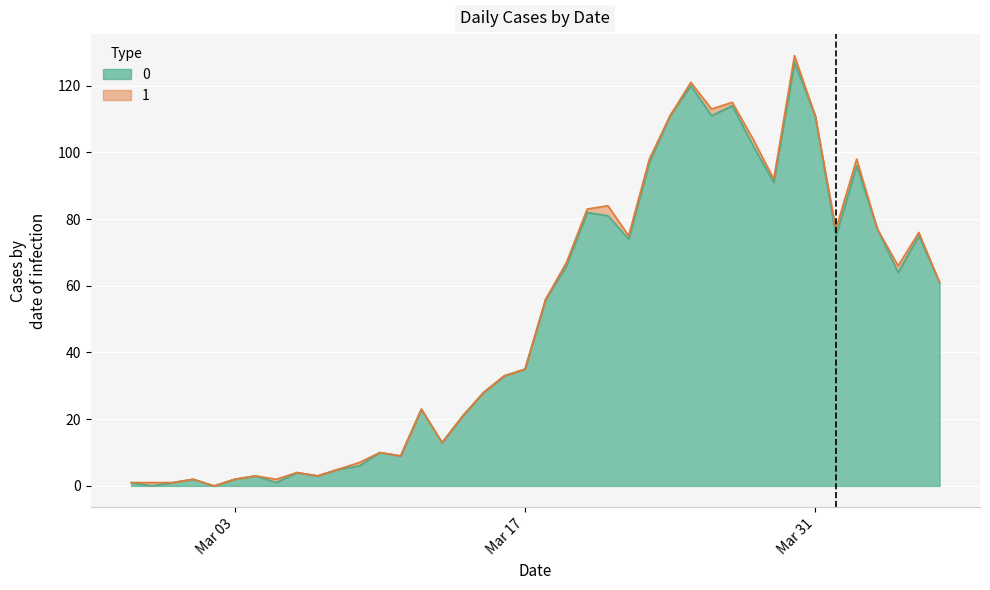

Approximately how many times larger is the value at 2020-03-14 compared to 2020-03-13?

1.6